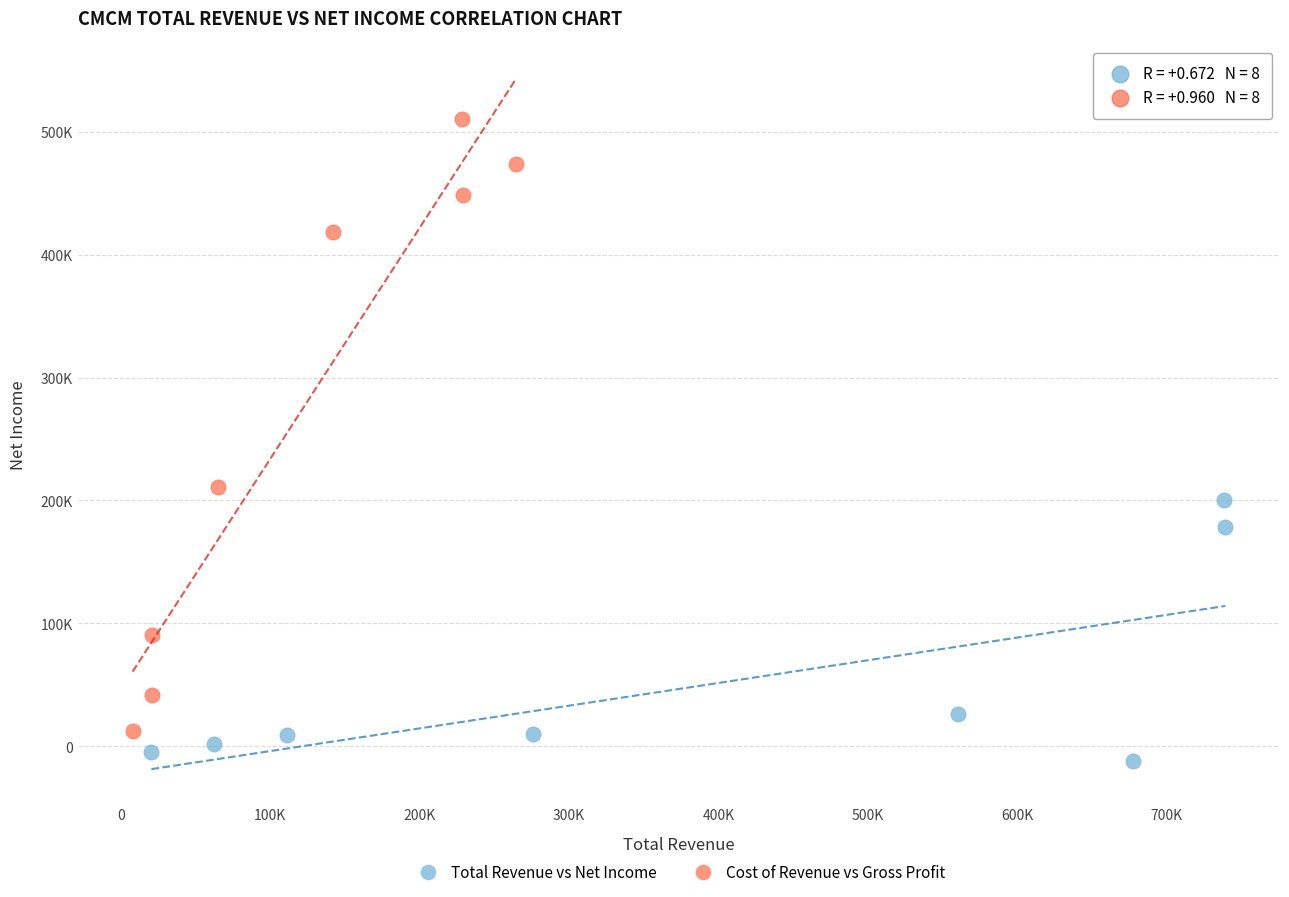

What are all the series names shown in the legend?

Total Revenue vs Net Income, Cost of Revenue vs Gross Profit